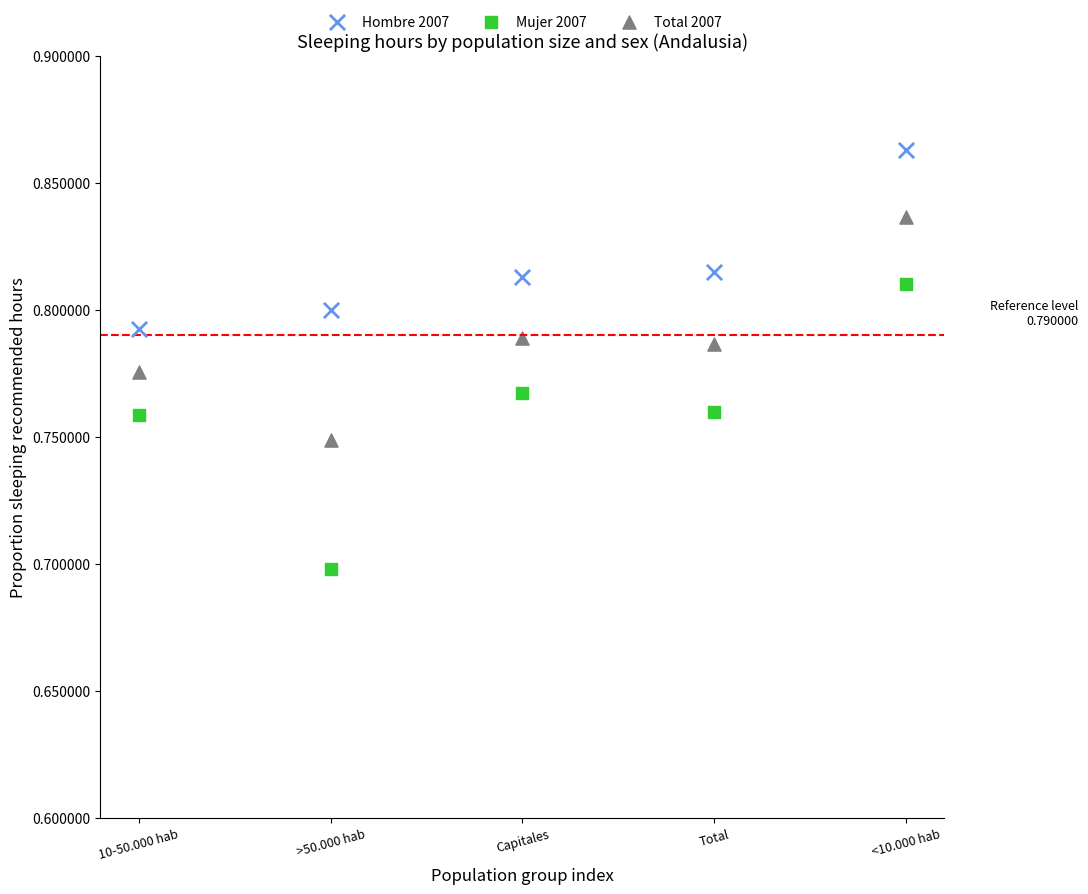

Which series reaches the minimum Y coordinate?

Mujer 2007